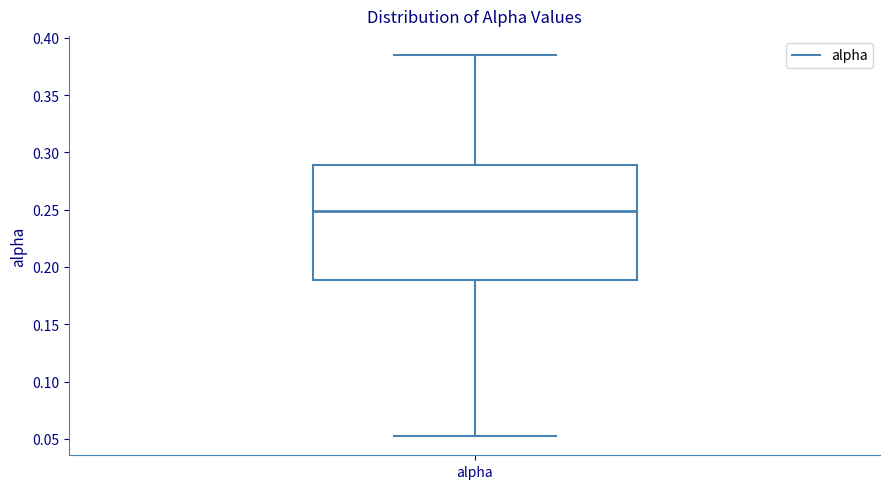

Transcribe this box plot: give where the median line is, the range the box spans, and where the two whiskers end, as read against the y-axis. The values are not printed on the chart, so give them approximately, as read against the axis.

median 0.250, box 0.190 to 0.290, whiskers 0.050 to 0.385